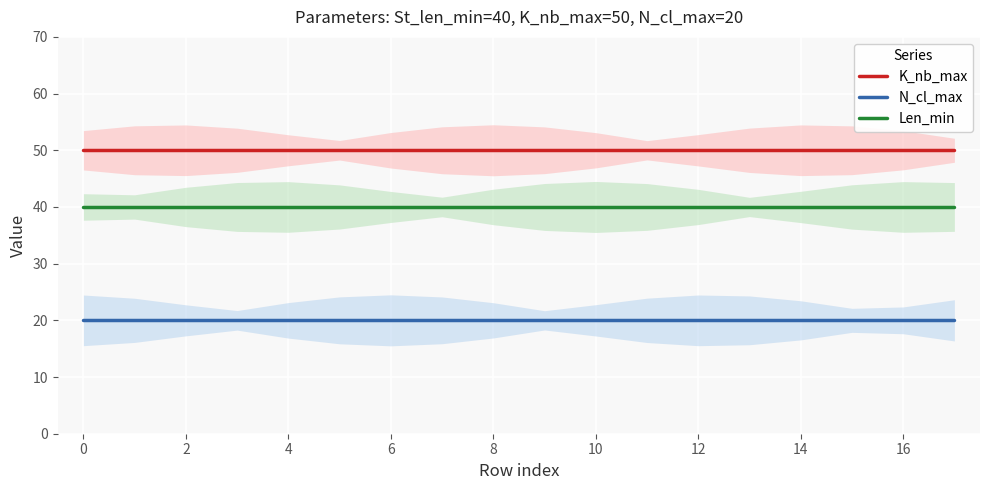

The N_cl_max series shows 20 at 14. True or false?

True